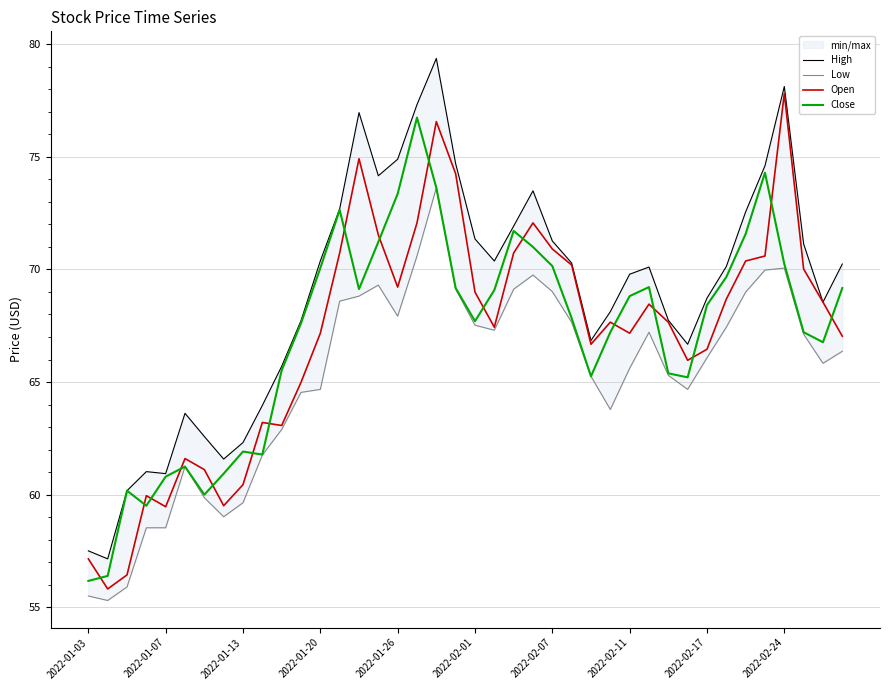

True or false: Close and Open cross at least once.

True